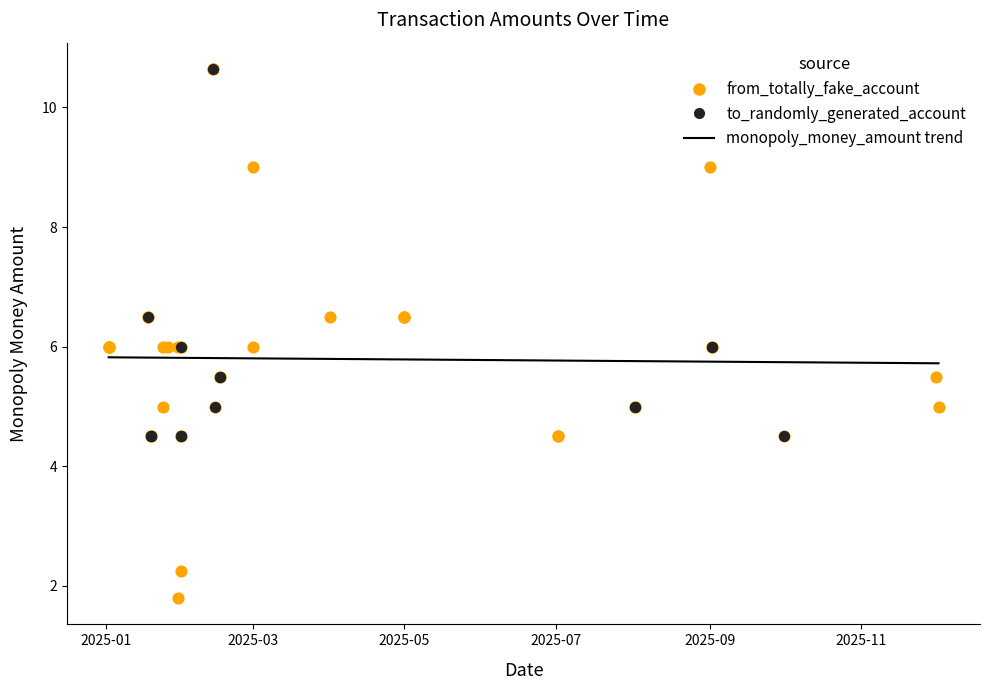

What is the change in value from 2025-05-01 to 2025-12-01?

-1.0